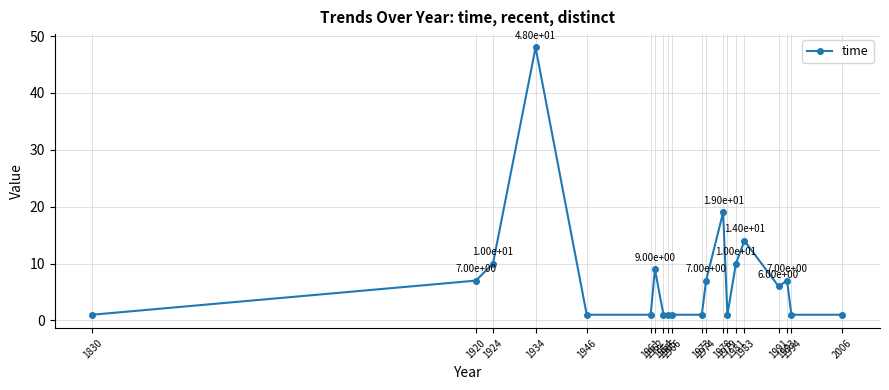

What is the maximum value shown in the chart?

48